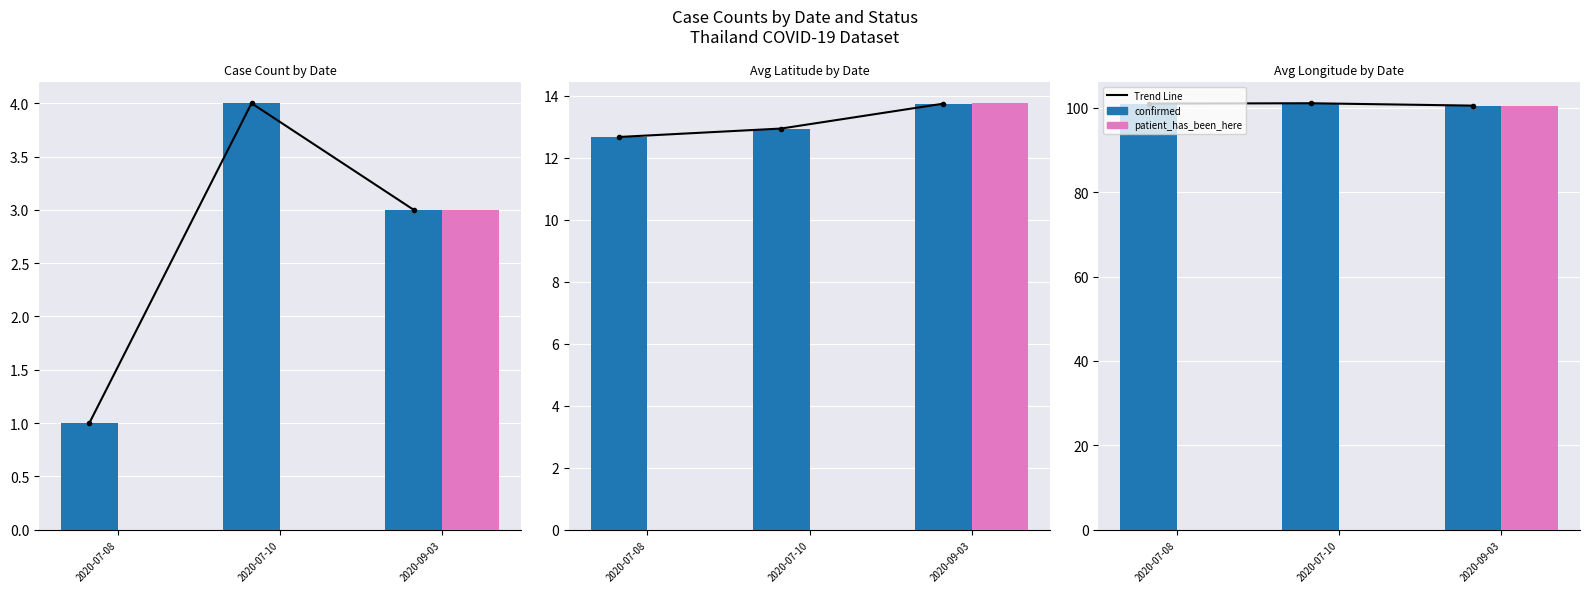

Is the value of patient_has_been_here at 2020-07-10 greater than the value of confirmed at 2020-07-08?

No